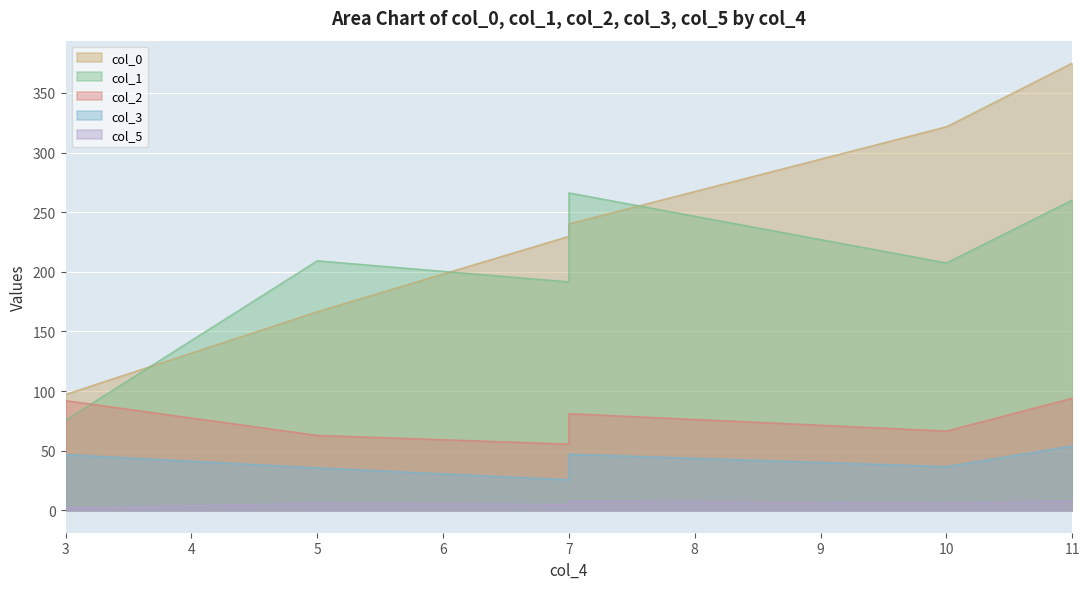

True or false: col_0 and col_2 intersect in this chart.

False